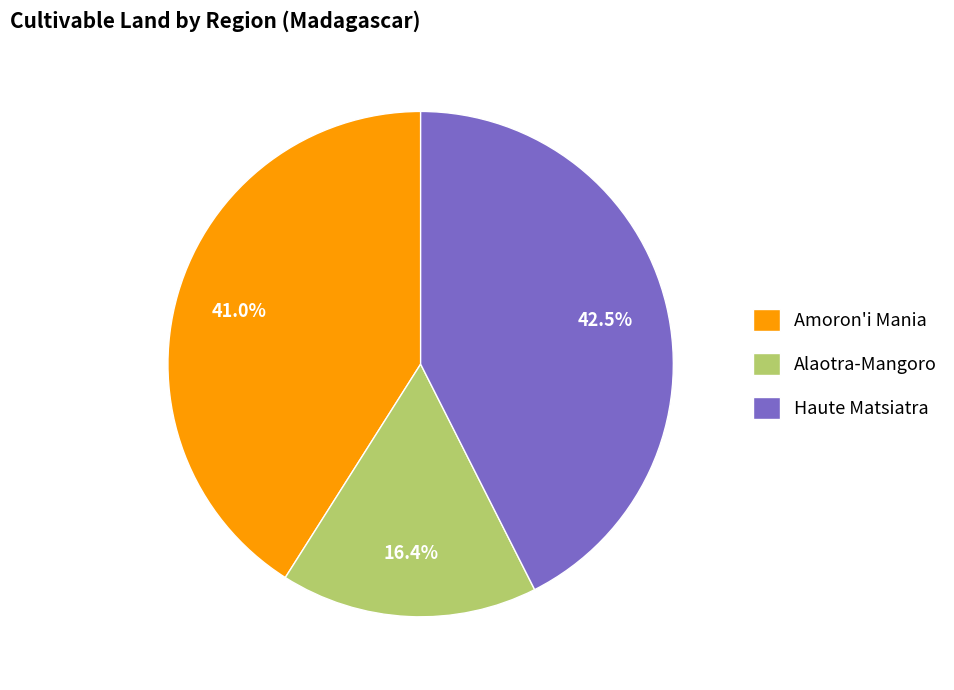

What percentage is NOT represented by Alaotra-Mangoro?

83.6%